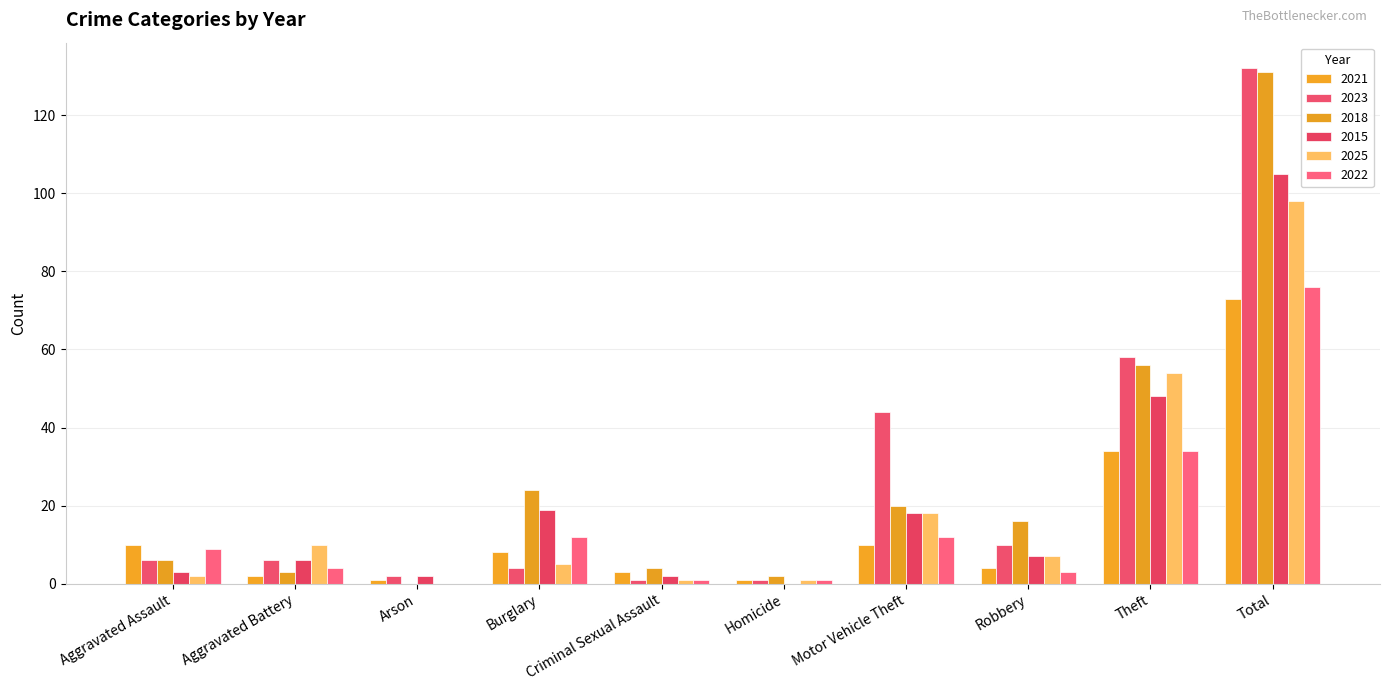

How many distinct data groups are displayed?

6